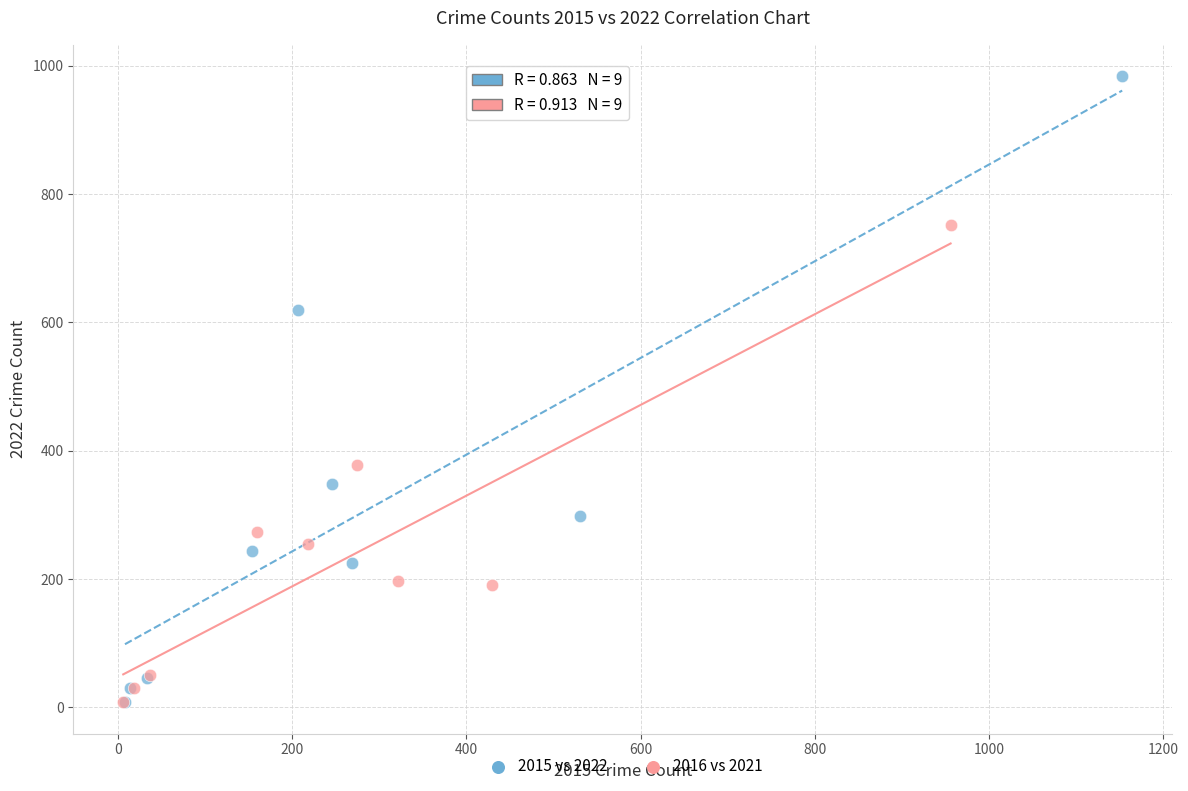

Which series contains the highest Y value?

2015 vs 2022